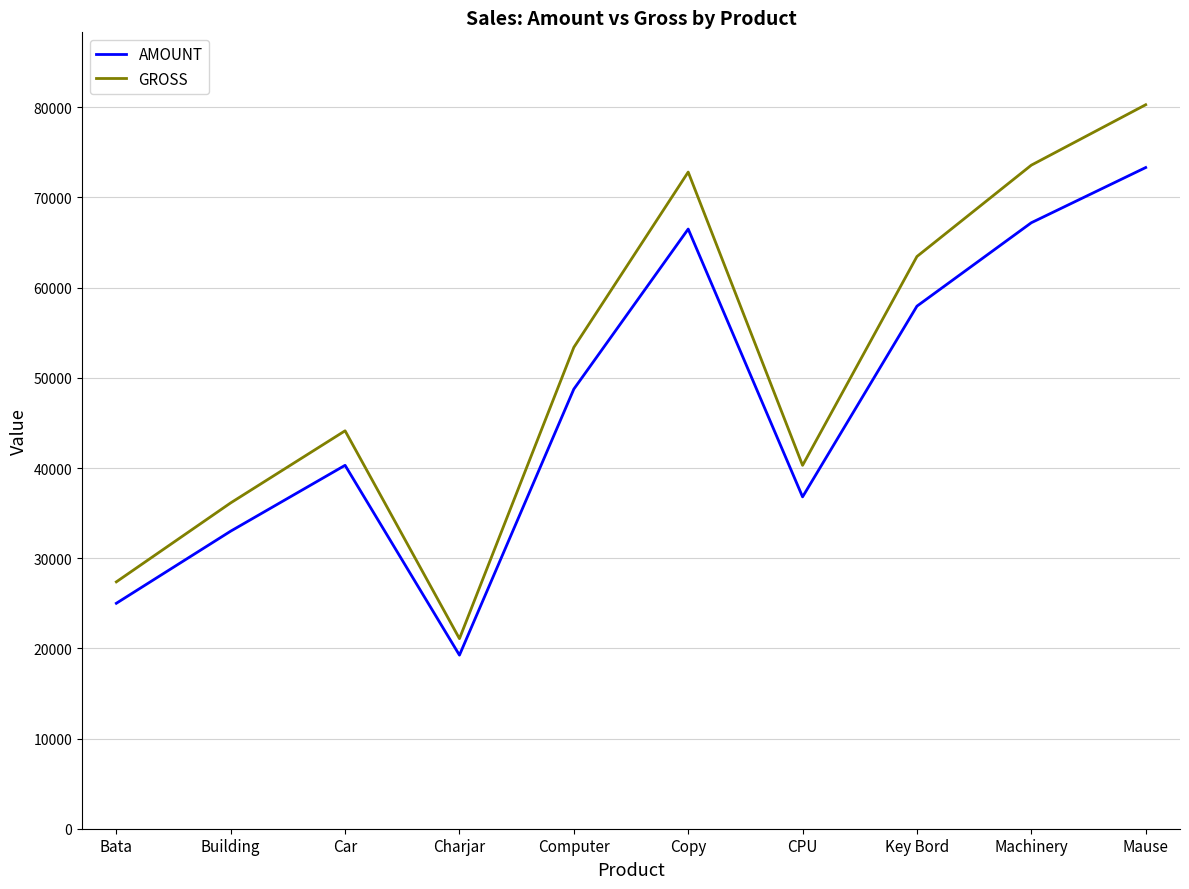

How many series are shown in this chart?

2